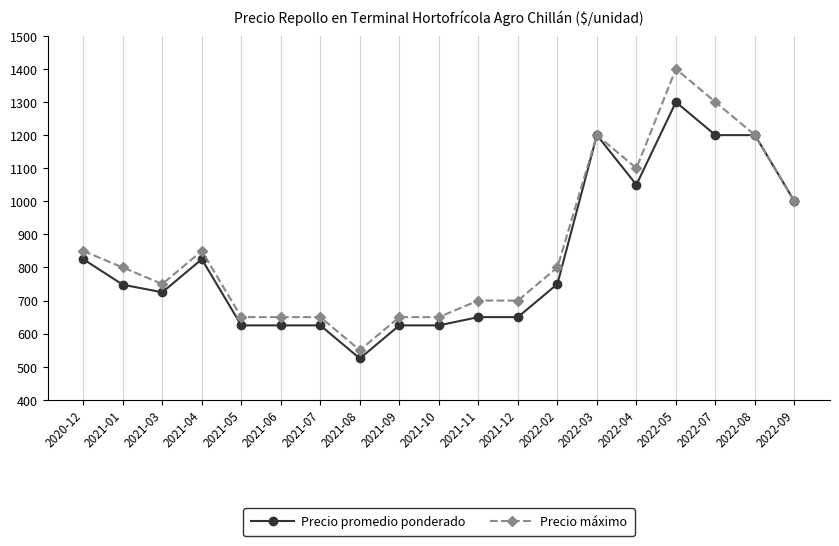

What is the sum of all Precio promedio ponderado values?

15773